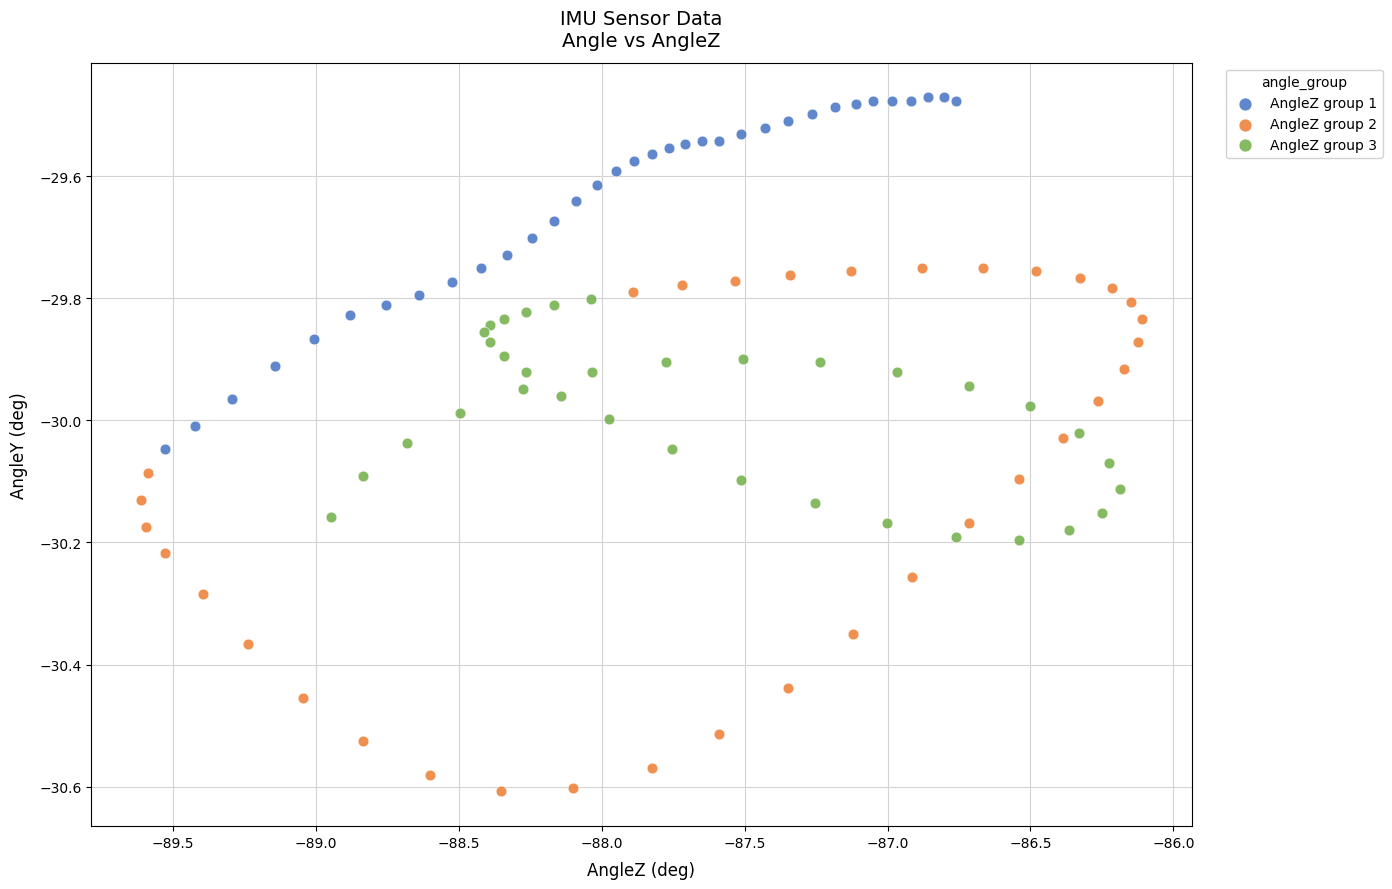

Which series has the widest spread of Y values?

AngleZ group 2